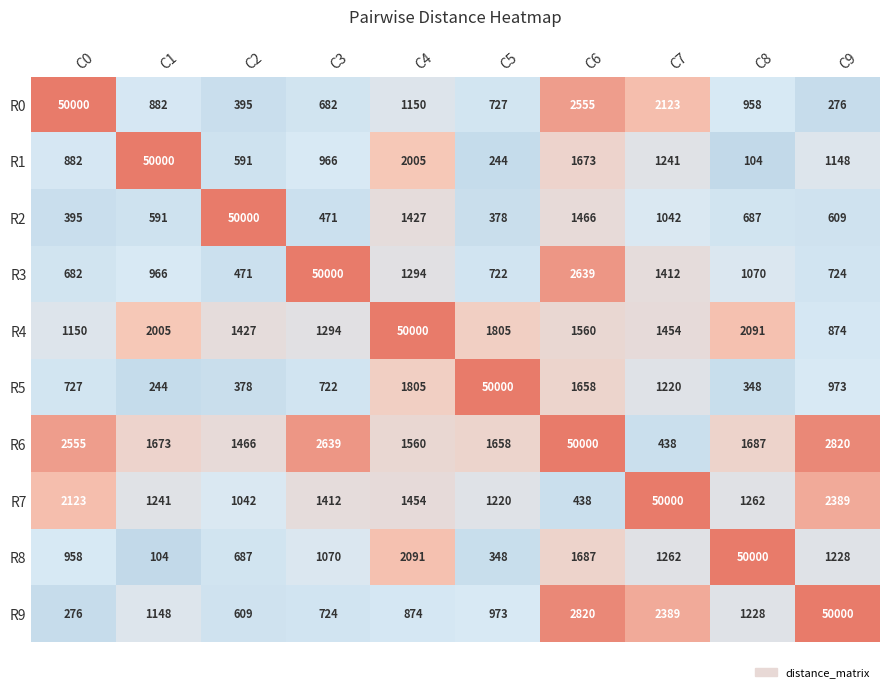

At which category is the sum across all series the highest?

C6